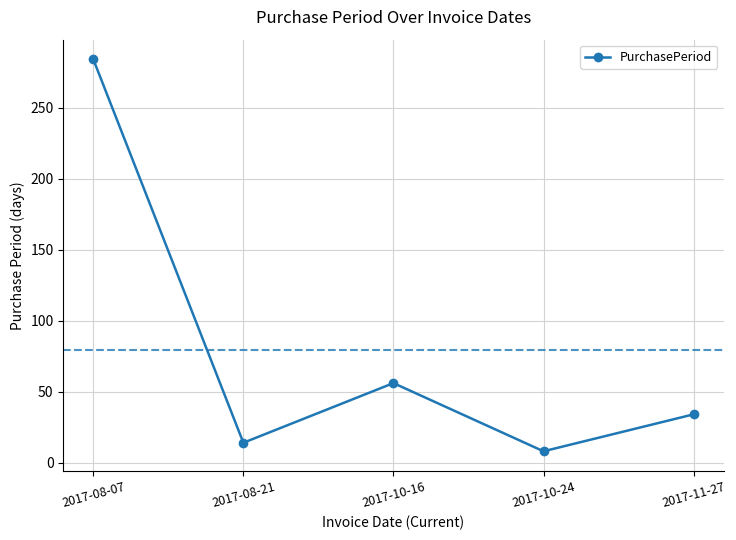

List the labels in order of value, smallest first.

2017-10-24, 2017-08-21, 2017-11-27, 2017-10-16, 2017-08-07